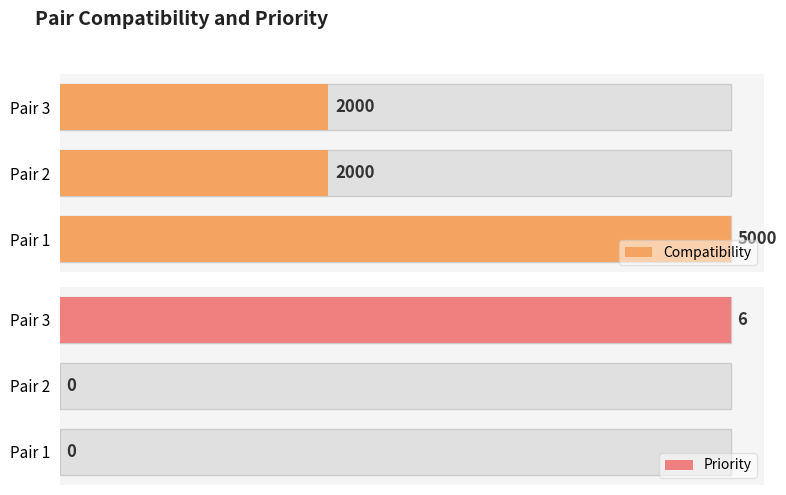

Count the Priority values in the range 0 to 1.

3